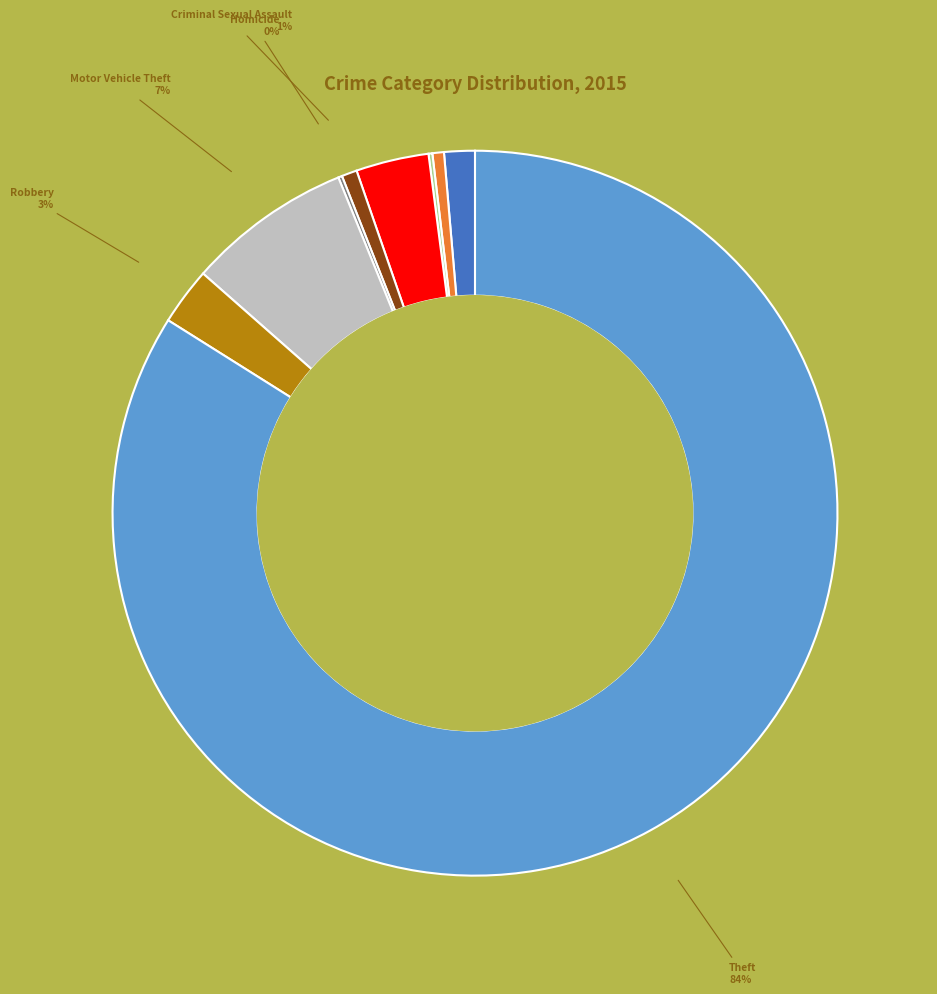

True or false: Theft accounts for 84% of the total.

True